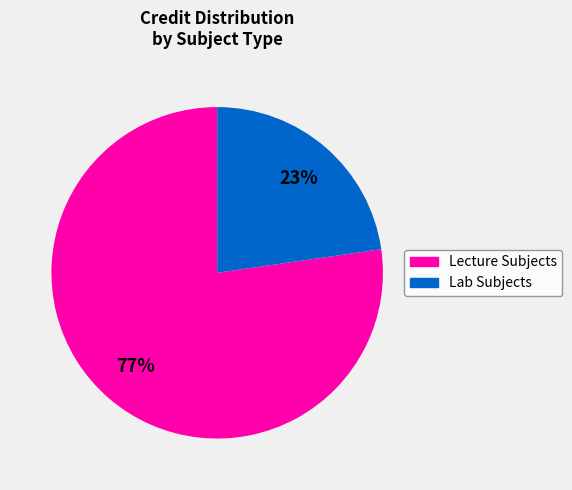

Is Lab Subjects the majority of the pie?

No